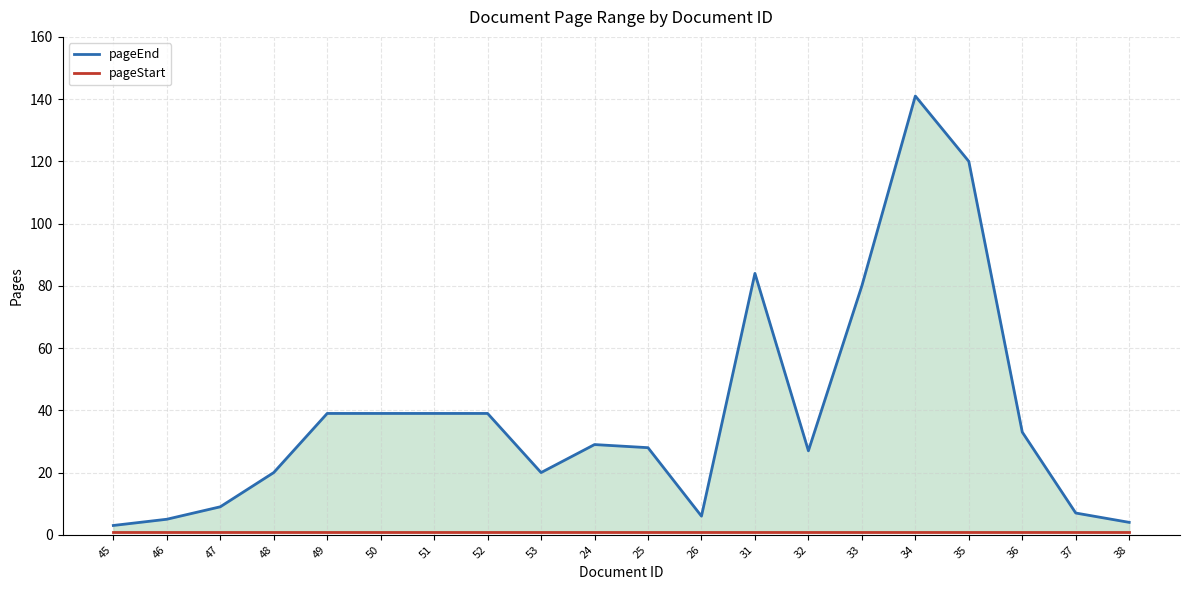

Between 48 and 53, which series saw the biggest shift?

pageEnd